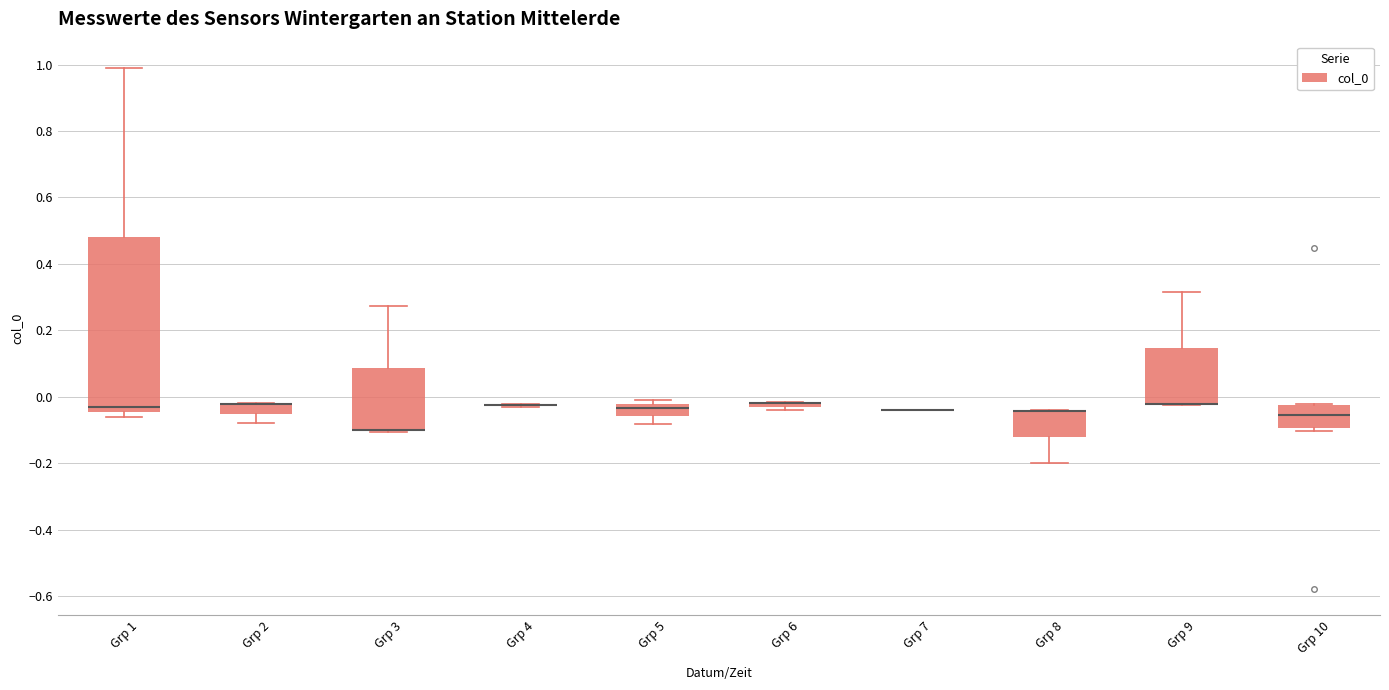

Which box is the tallest, from its lower edge to its upper edge?

Grp 1